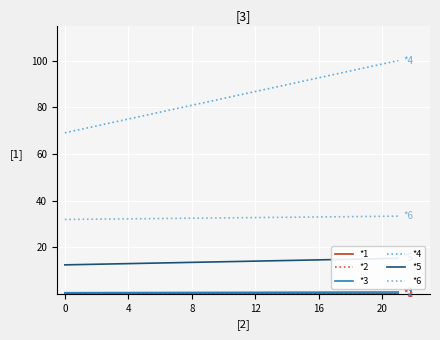

Is the value of *1 at 4 greater than the value of *4 at 4?

No